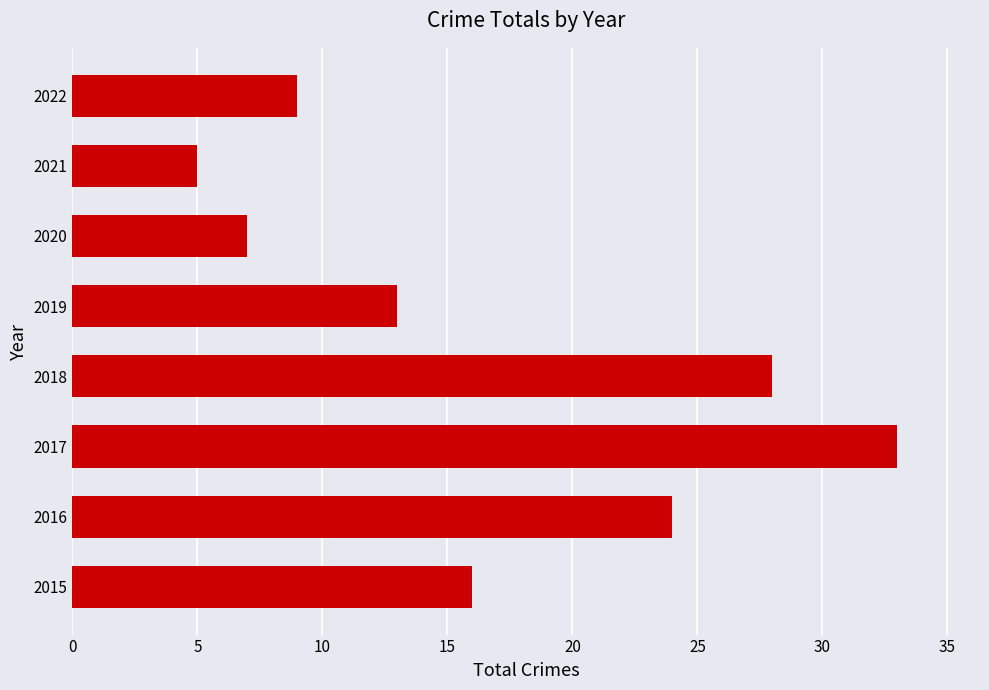

At which category does the chart reach its peak across all series?

2017